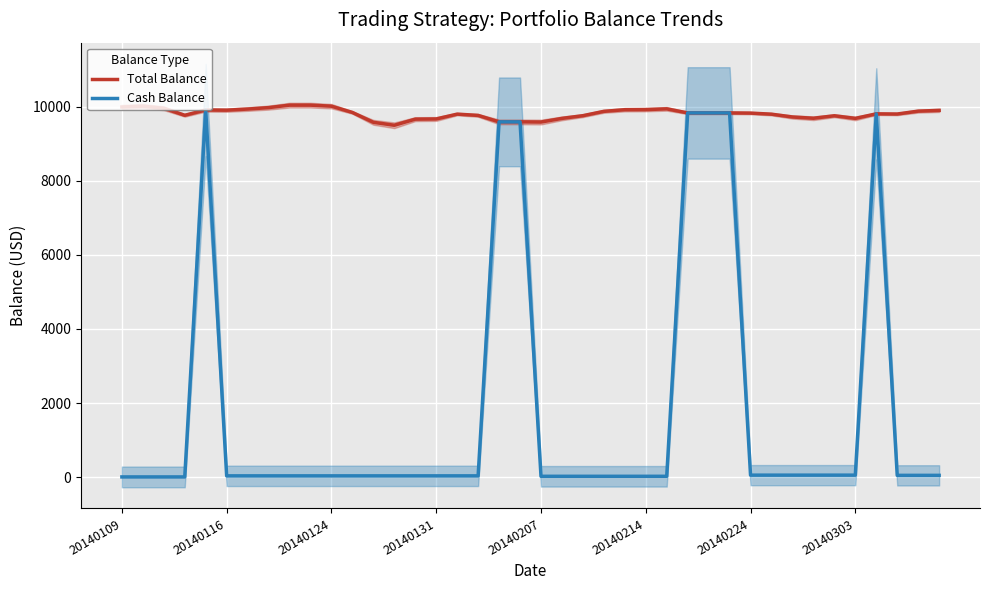

How many data points in Total Balance are above 9834?

20